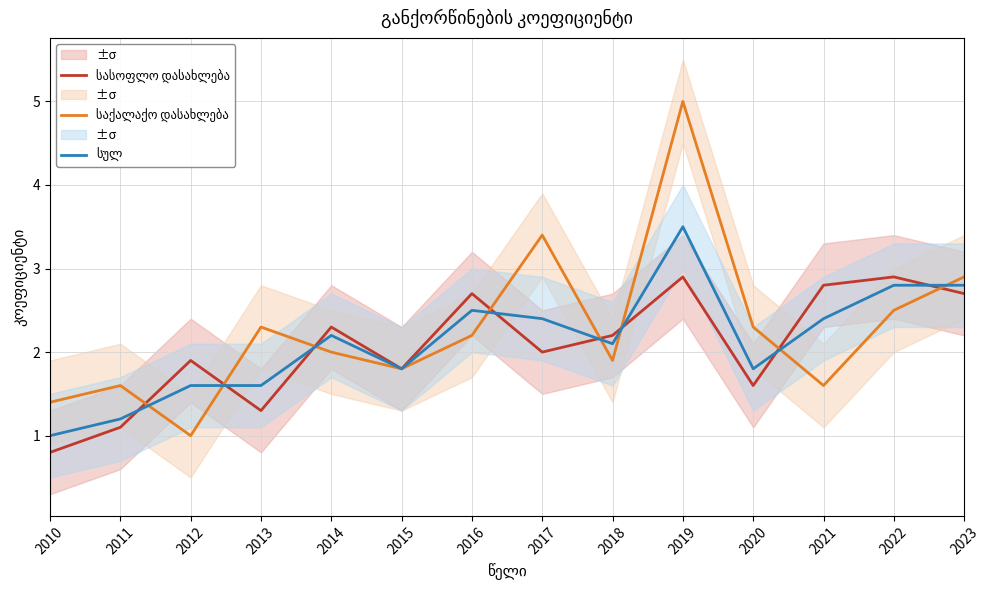

True or false: სულ and სასოფლო დასახლება cross at least once.

True